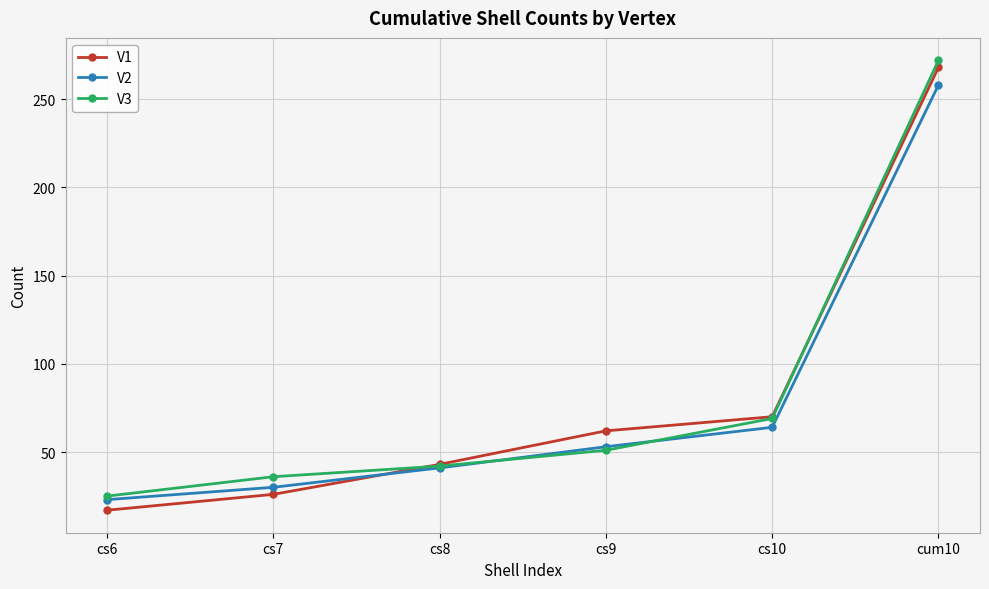

What position from the left is cs9?

4